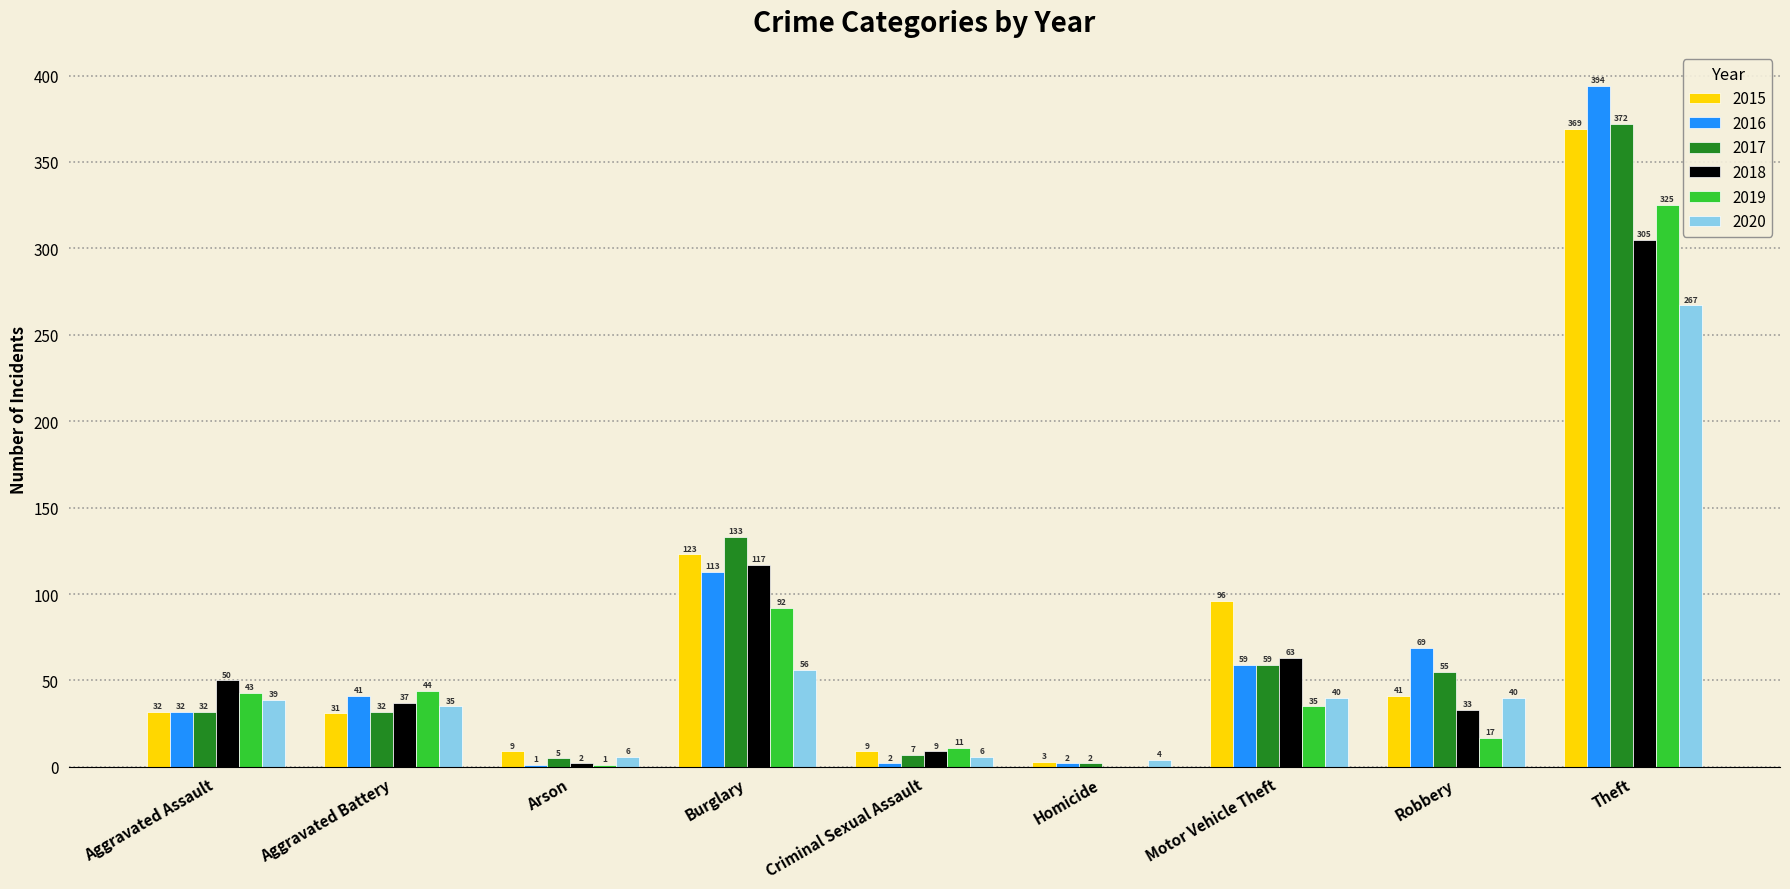

What is the sum of the 2017 values at Arson and Homicide?

7